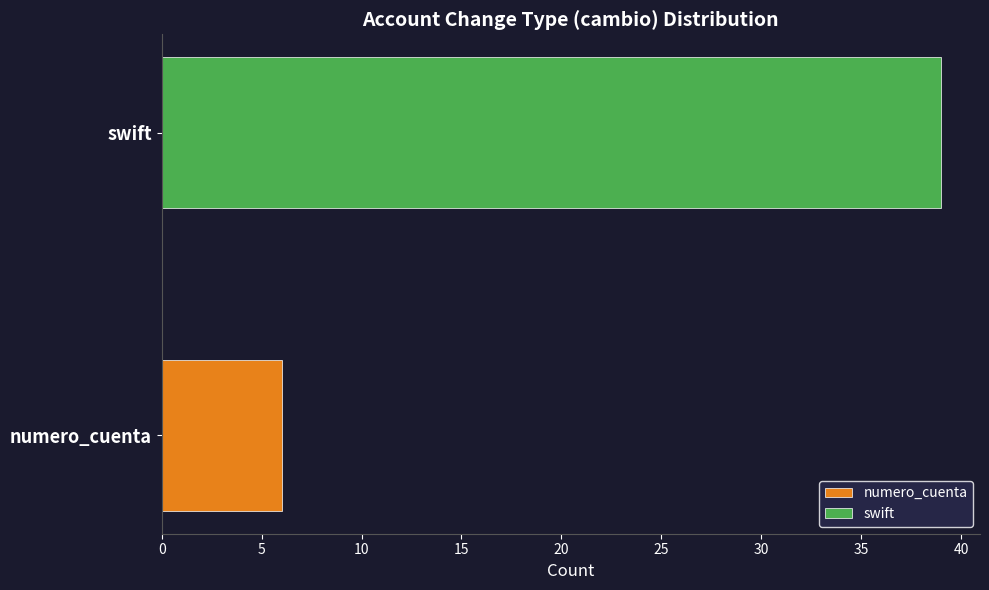

List the series in order of their overall mean, lowest first.

numero_cuenta, swift